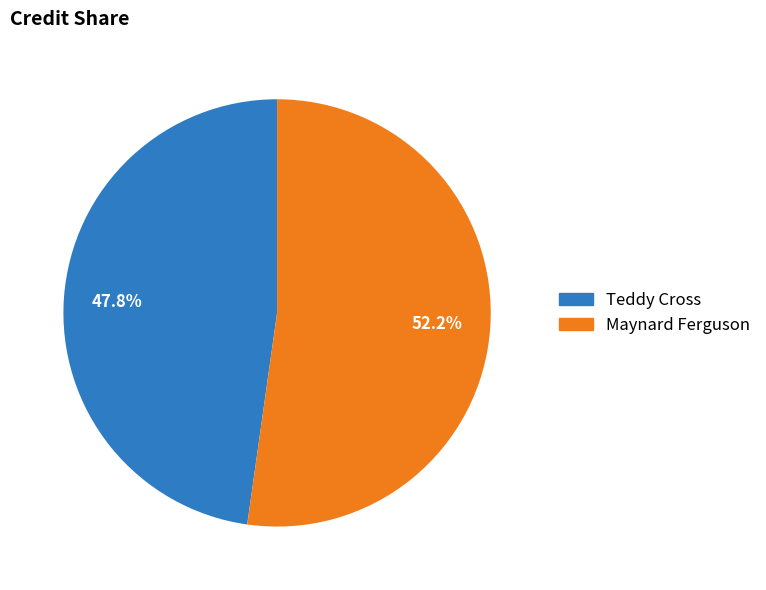

What portion of the pie excludes Maynard Ferguson?

47.8%